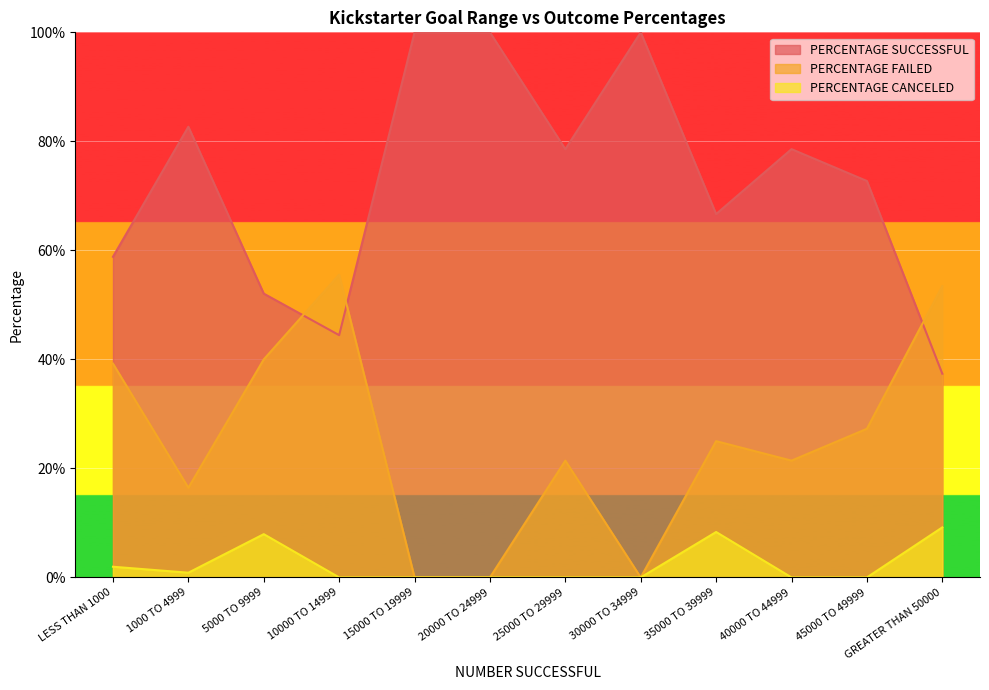

In PERCENTAGE FAILED, how many points are lower than both neighbors (excluding endpoints)?

3